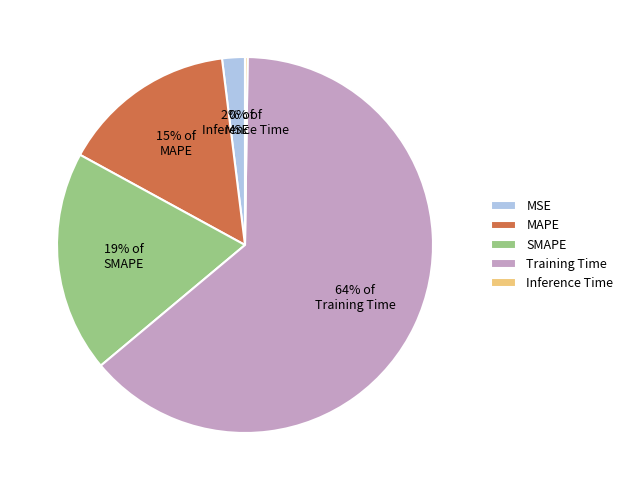

Is it true that MAPE is 15% of the pie?

True